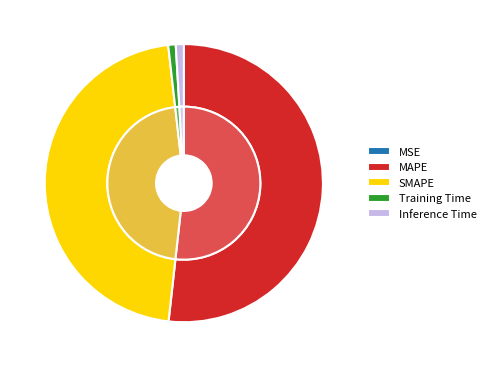

Rank the categories by value from highest to lowest.

MAPE, SMAPE, Inference Time, Training Time, MSE